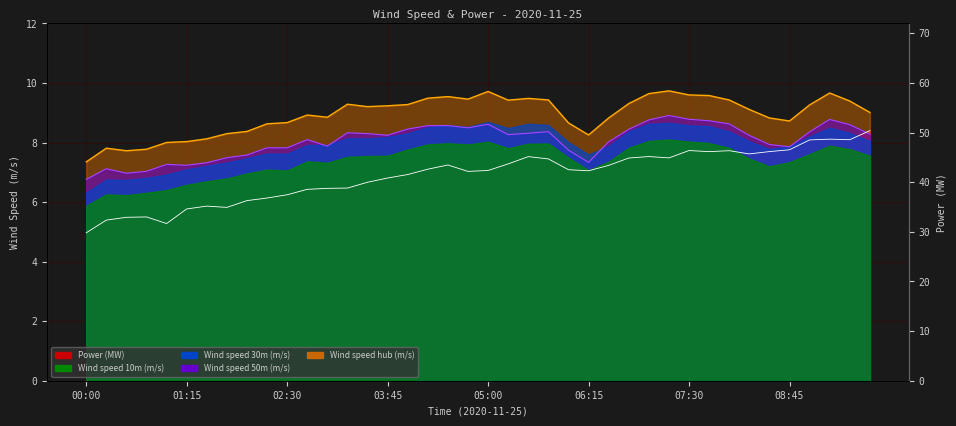

True or false: Power (MW) and Wind speed 10m (m/s) cross at least once.

False